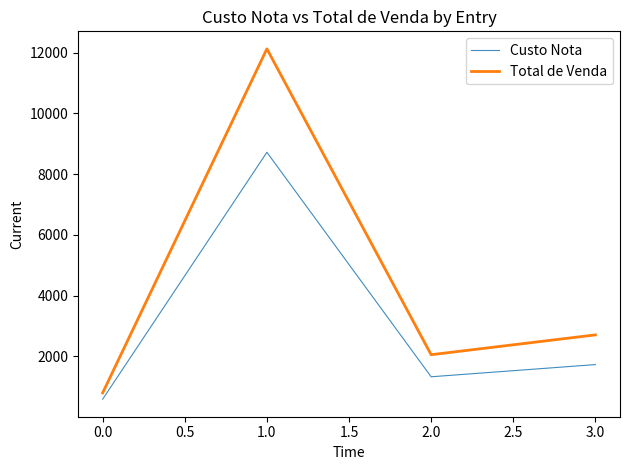

What are all the series names shown in the legend?

Custo Nota, Total de Venda